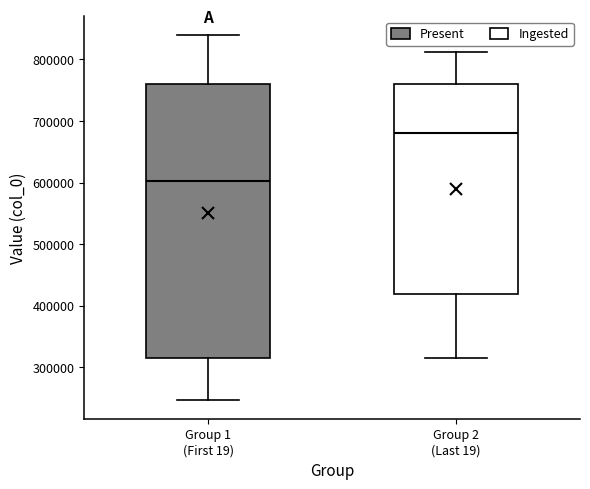

Where is the lower edge of the box for Group 1 (First 19) on the y-axis? The values are not printed on the chart, so give them approximately, as read against the axis.

310000